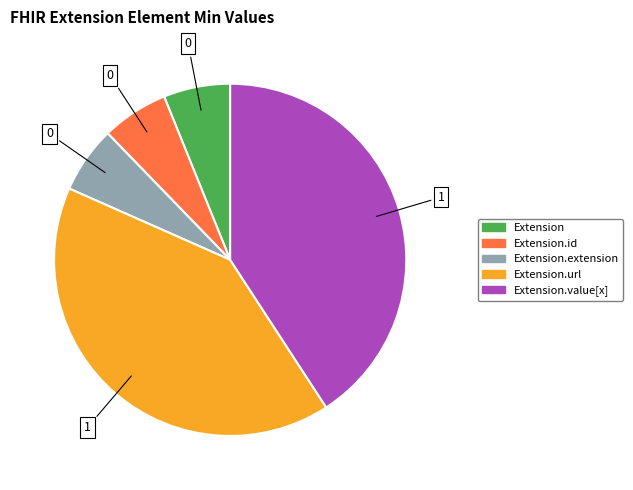

Is there any slice that represents more than half of the pie?

No